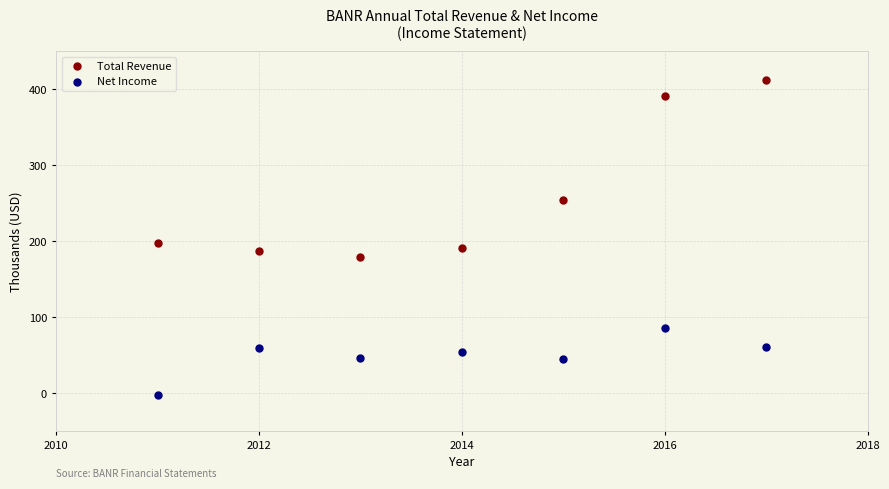

What are all the series names shown in the legend?

Total Revenue, Net Income